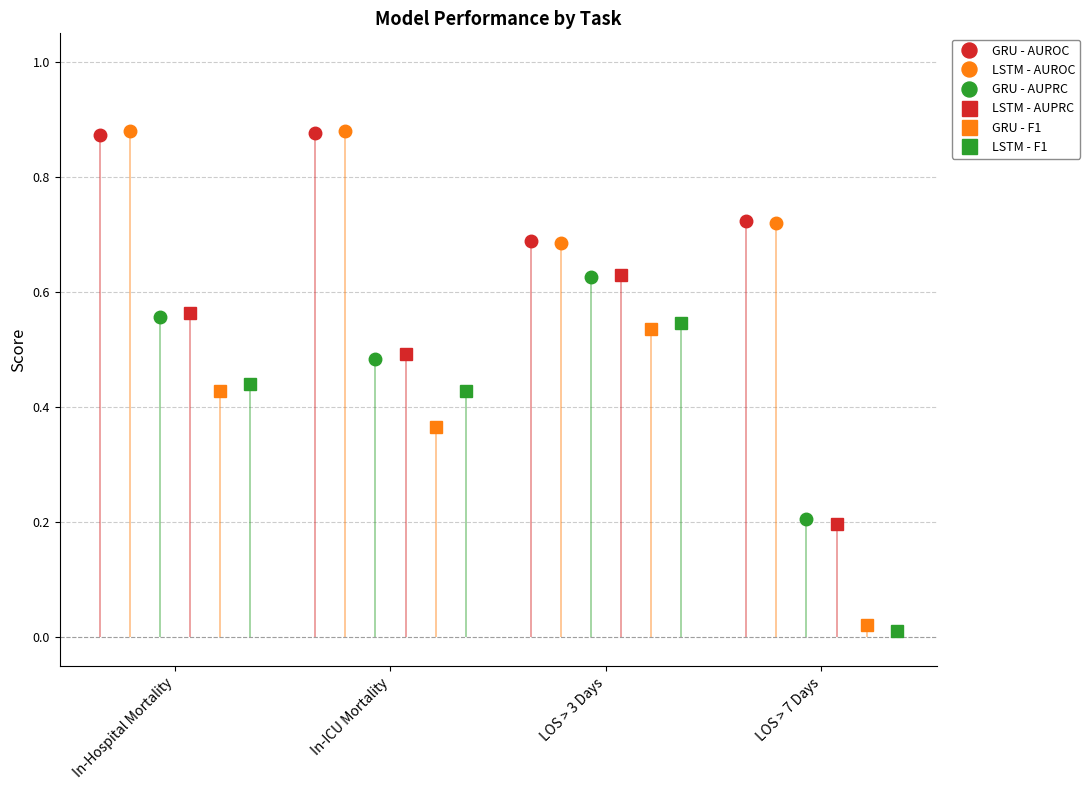

True or false: GRU - AUROC has more than 2 interior local peaks.

False